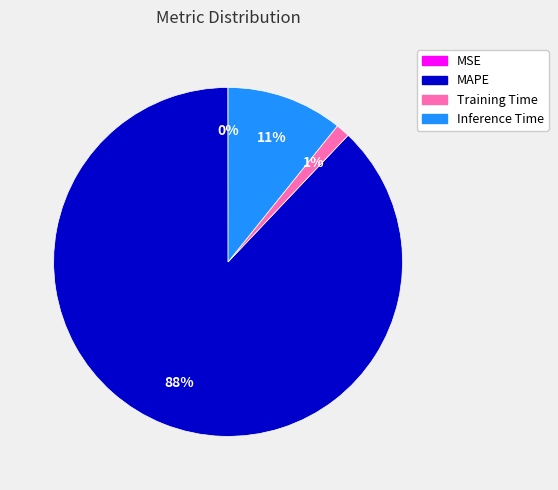

What is the majority slice?

MAPE